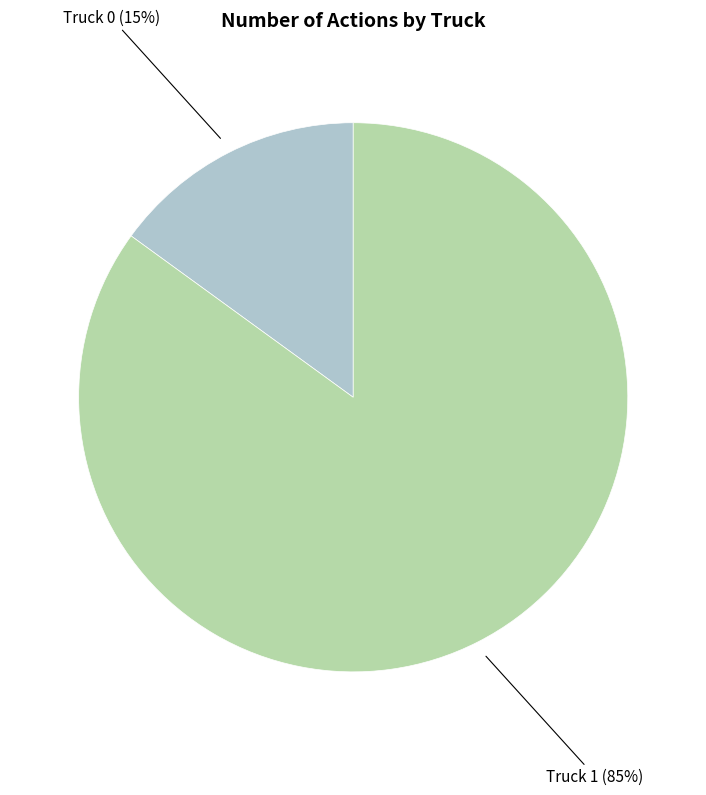

Is there any slice that represents more than half of the pie?

Yes